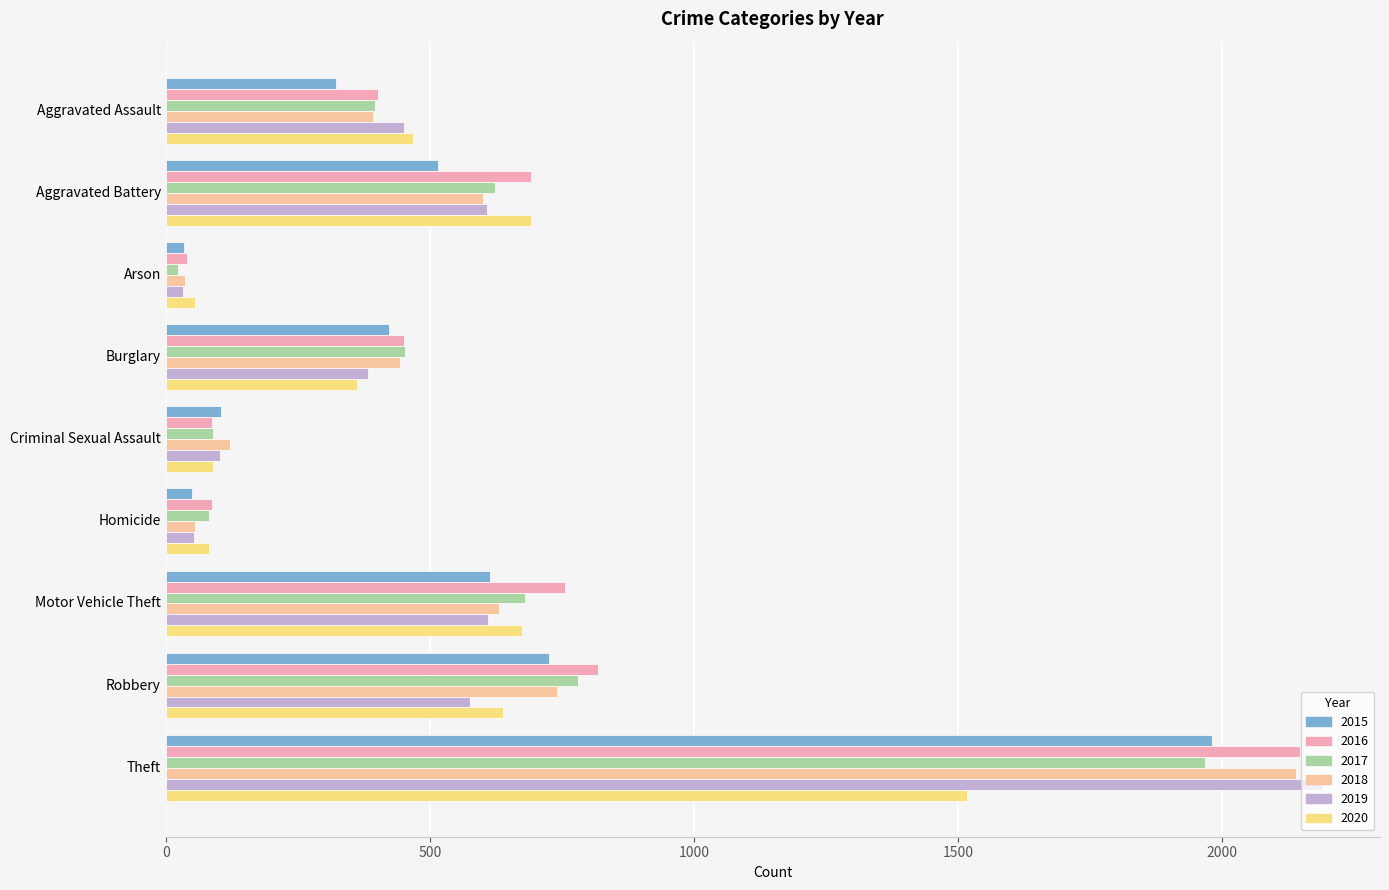

How many data points in 2019 are less than 452?

4